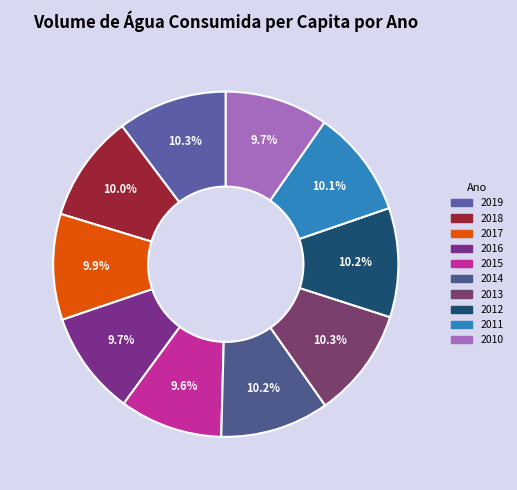

Which slice is the largest?

2013